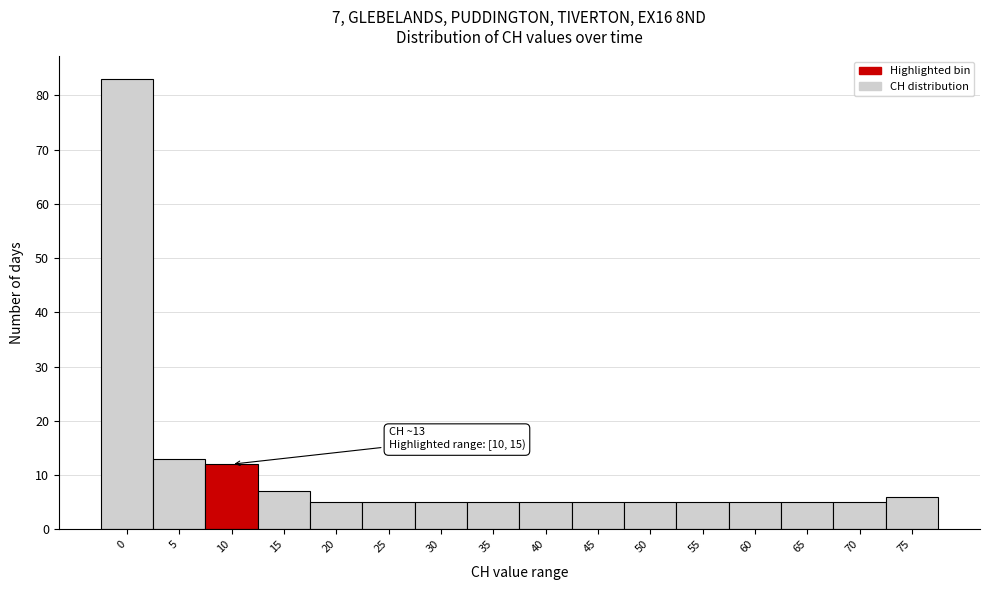

Reading left to right, list all the values displayed in this chart.

83	13	12	7	5	5	5	5	5	5	5	5	5	5	5	6